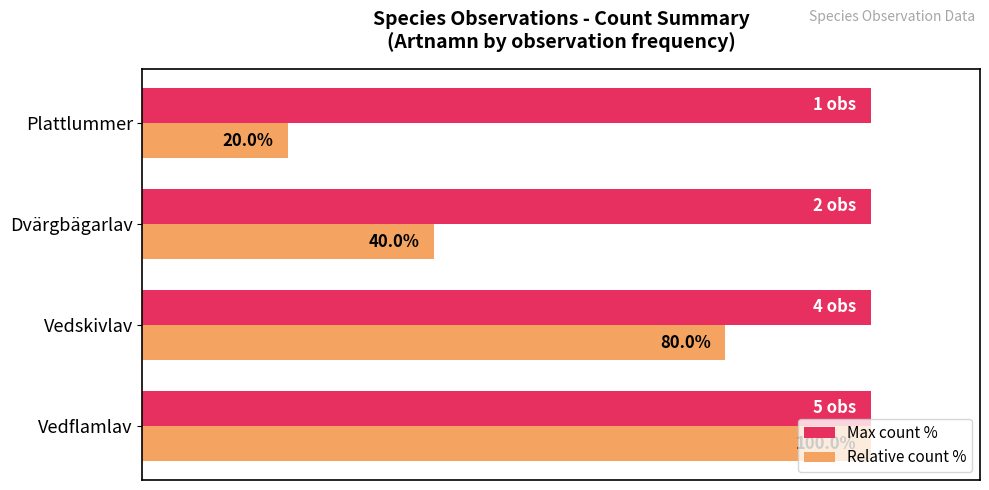

Rank the series at Plattlummer from lowest to highest value.

Relative count %, Max count %